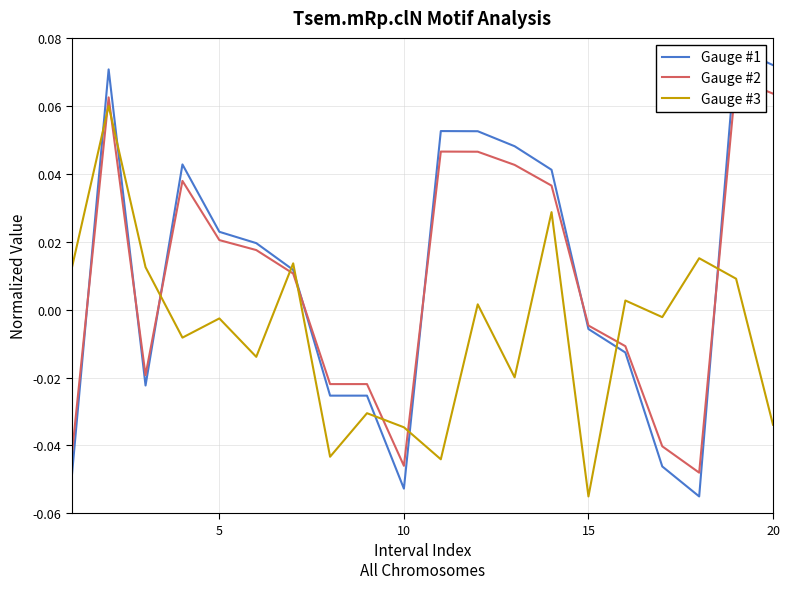

Reading left to right, transcribe all the data shown in this chart.

Gauge #1: -0.0	0.1	-0.0	0.0	0.0	0.0	0.0	-0.0	-0.0	-0.1	0.1	0.1	0.0	0.0	-0.0	-0.0	-0.0	-0.1	0.1	0.1
Gauge #2: -0.0	0.1	-0.0	0.0	0.0	0.0	0.0	-0.0	-0.0	-0.0	0.0	0.0	0.0	0.0	-0.0	-0.0	-0.0	-0.0	0.1	0.1
Gauge #3: 0.0	0.1	0.0	-0.0	-0.0	-0.0	0.0	-0.0	-0.0	-0.0	-0.0	0.0	-0.0	0.0	-0.1	0.0	-0.0	0.0	0.0	-0.0